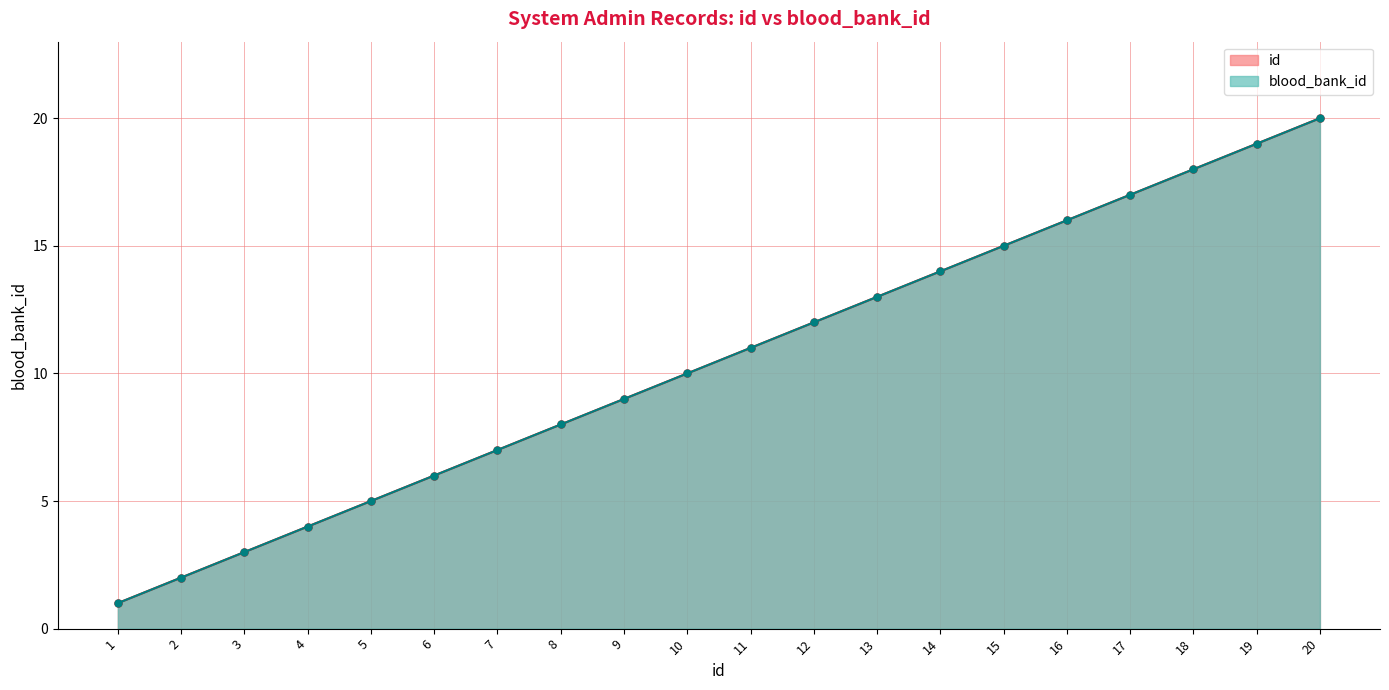

At which category is the sum across all series the highest?

20